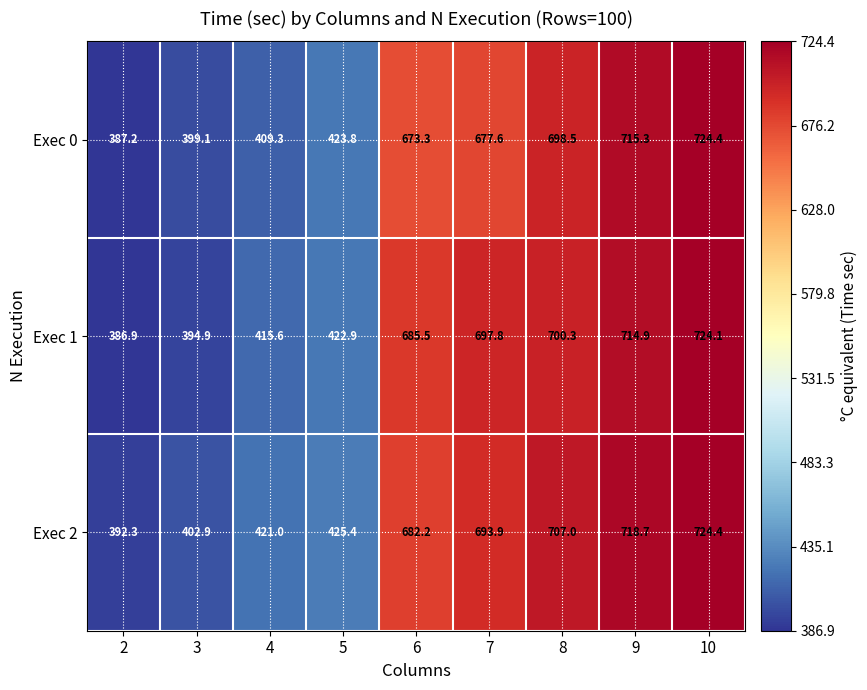

Rank the series at 6 from lowest to highest value.

Exec 0, Exec 2, Exec 1